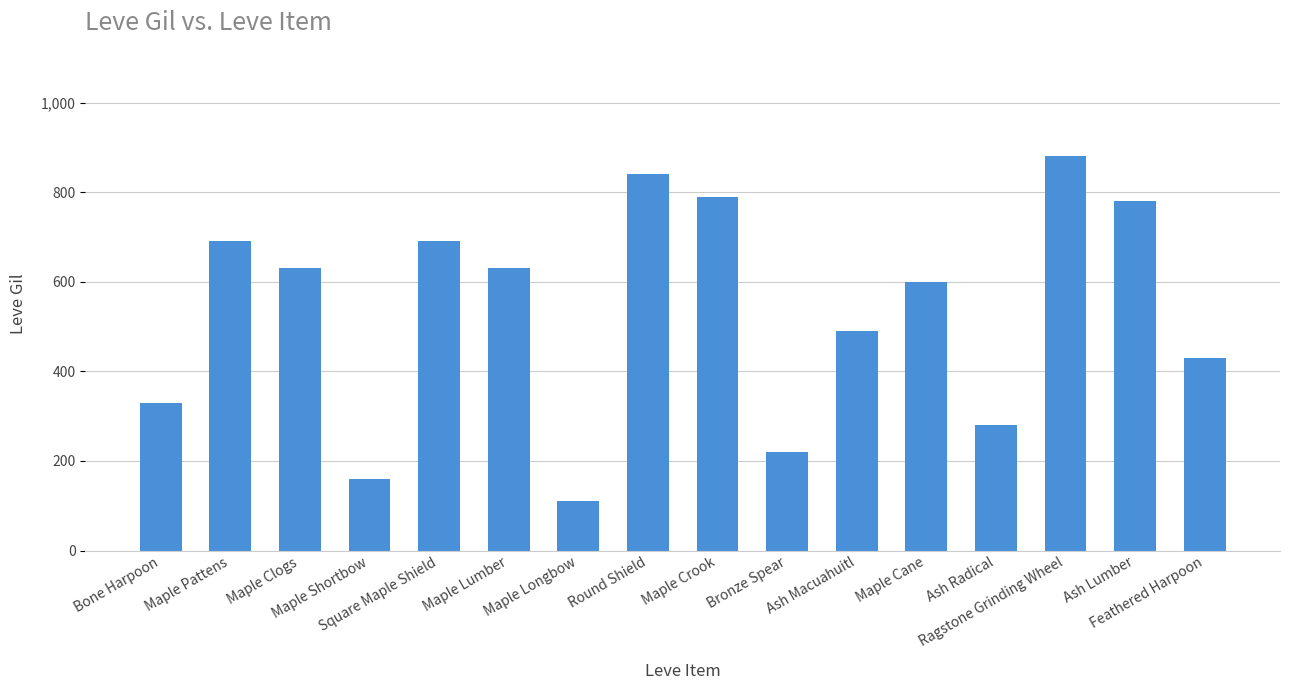

The chart shows a value of 284 at Feathered Harpoon. True or false?

False